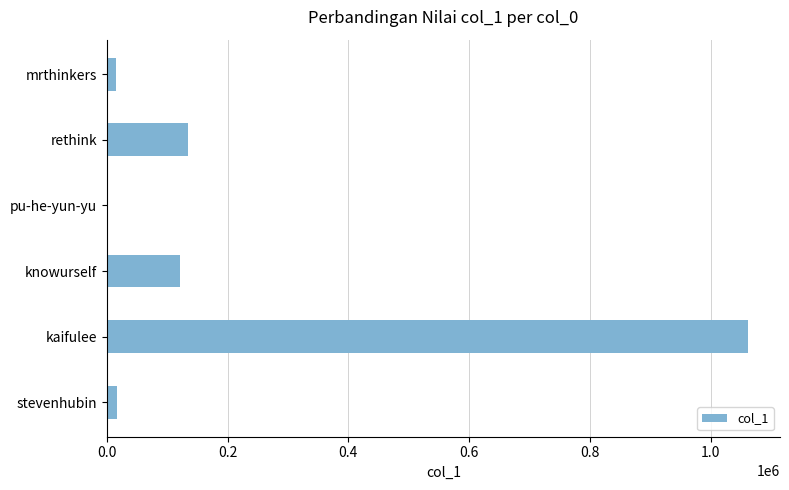

Are the bars horizontal?

Yes